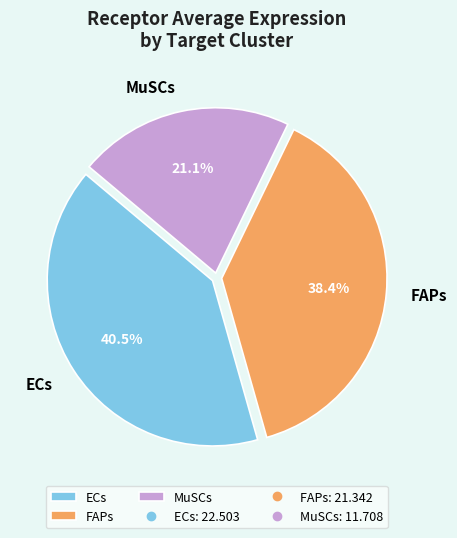

Count the number of slices in the pie.

3